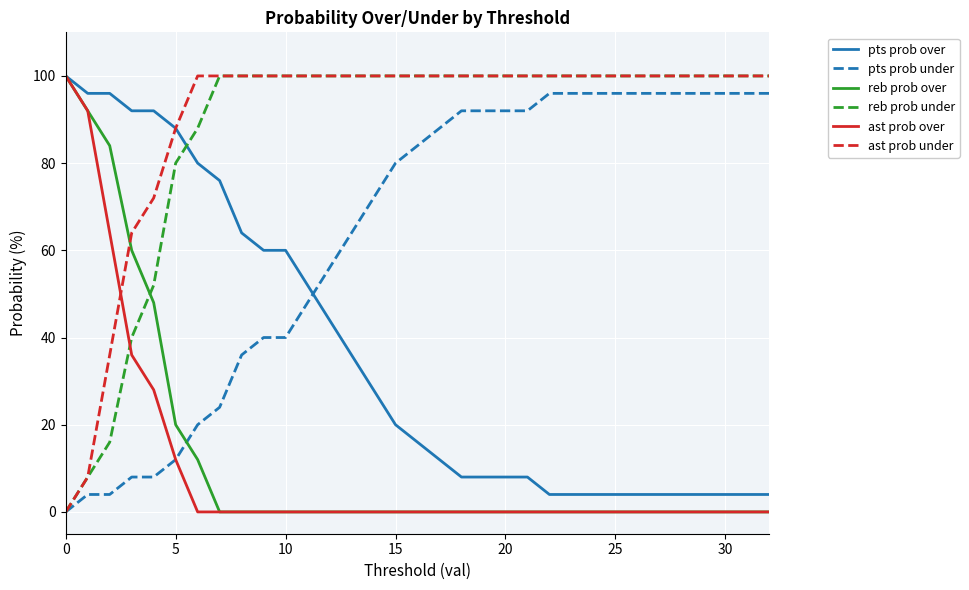

What is the difference between the maximum and second lowest values in the ast prob under series?

92